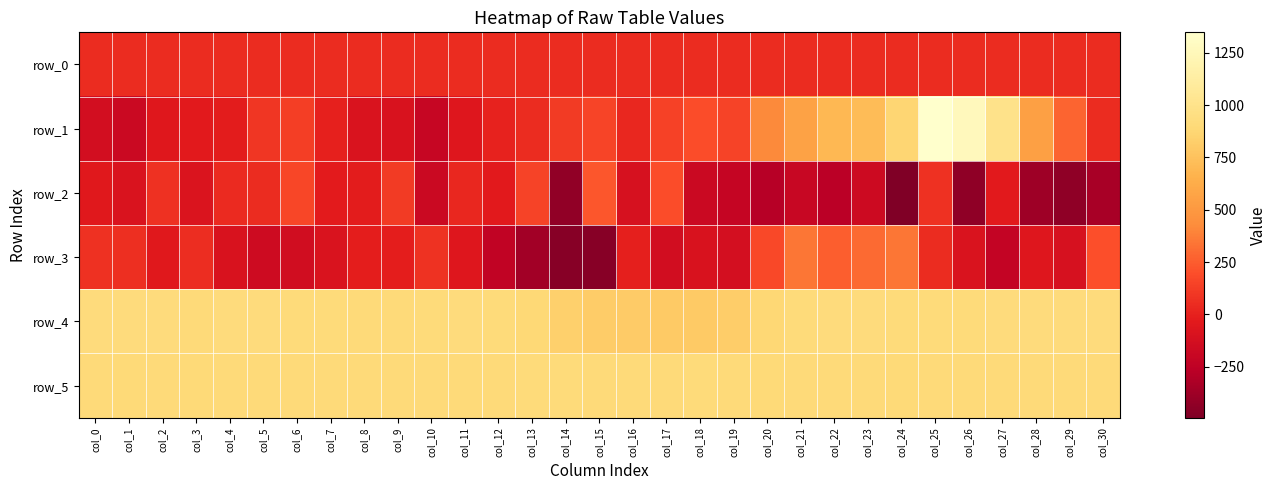

Reading left to right, transcribe all the data shown in this chart.

row_0: 50.8	50.8	50.9	50.9	51.0	51.0	51.1	51.1	51.2	51.2	51.3	51.3	51.4	51.4	51.5	51.5	51.5	51.6	51.6	51.7	51.7	51.8	51.8	51.9	51.9	52.0	52.0	52.0	52.1	52.2	52.2
row_1: -129.0	-179.0	-49.0	-36.0	-26.0	95.0	129.0	0.0	-89.0	-94.0	-204.0	-58.0	4.0	49.0	115.0	158.0	25.0	146.0	195.0	150.0	415.0	561.0	694.0	722.0	871.0	1348.0	1267.0	1002.0	543.0	280.0	46.0
row_2: -43.0	-84.0	72.0	-79.0	40.0	50.0	164.0	-27.0	-26.0	111.0	-178.0	27.0	-34.0	151.0	-425.0	227.0	-110.0	193.0	-181.0	-211.0	-283.0	-193.0	-264.0	-169.0	-494.0	71.0	-434.0	-34.0	-375.0	-435.0	-338.0
row_3: 70.0	61.0	-46.0	55.0	-96.0	-162.0	-143.0	-88.0	-14.0	-12.0	79.0	-57.0	-228.0	-358.0	-462.0	-463.0	-10.0	-136.0	-93.0	-125.0	171.0	342.0	259.0	299.0	343.0	49.0	-84.0	-223.0	-58.0	-107.0	197.0
row_4: 917.0	917.0	919.0	909.0	917.0	918.0	916.0	916.0	906.0	907.0	916.0	917.0	913.0	891.0	833.0	815.0	804.0	797.0	796.0	816.0	882.0	913.0	917.0	918.0	916.0	916.0	916.0	917.0	917.0	917.0	918.0
row_5: 906.0	900.0	907.0	900.0	905.0	902.0	905.0	905.0	906.0	903.0	906.0	909.0	902.0	913.0	913.0	907.0	908.0	907.0	910.0	906.0	898.0	905.0	903.0	907.0	900.0	904.0	904.0	904.0	903.0	907.0	907.0